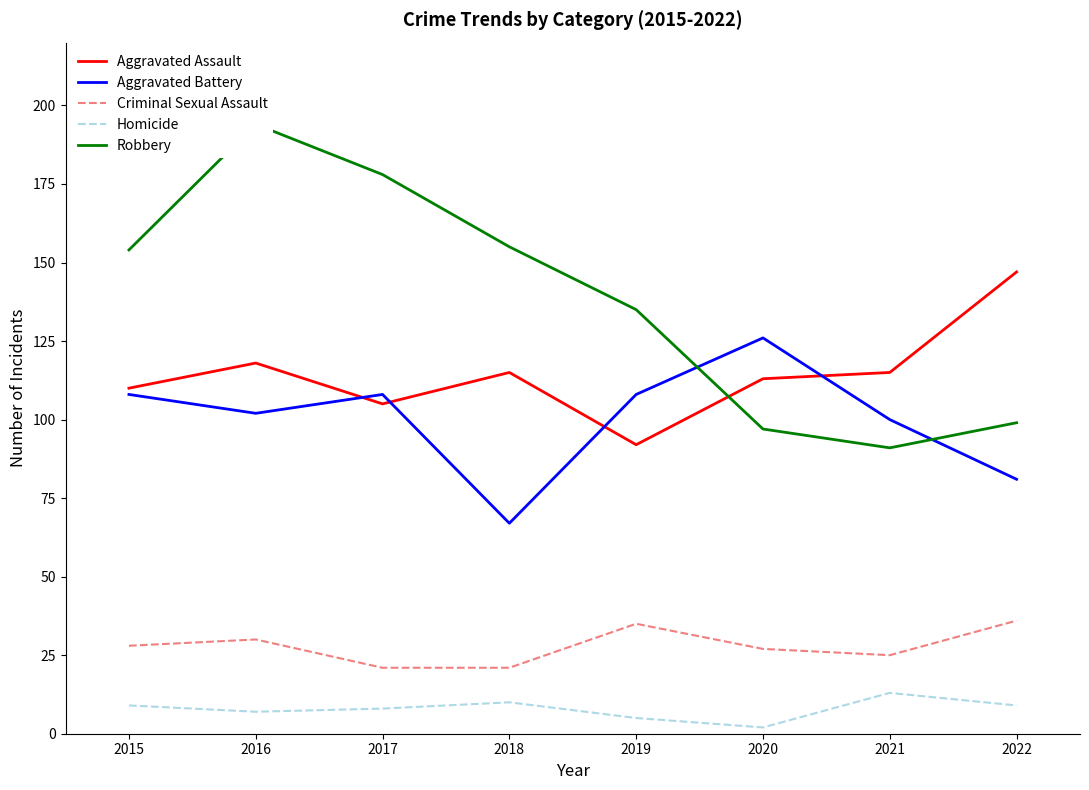

Is the value of Aggravated Assault at 2016 greater than the value of Robbery at 2018?

No